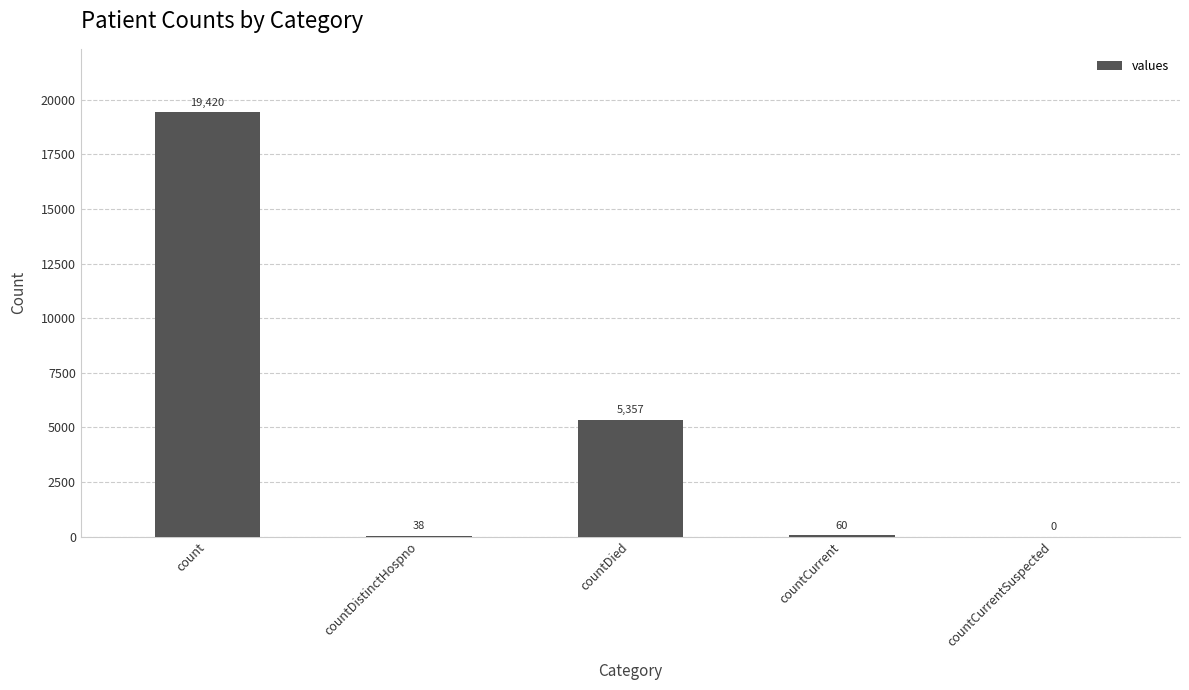

What is the change in value from countDistinctHospno to countCurrentSuspected?

-38